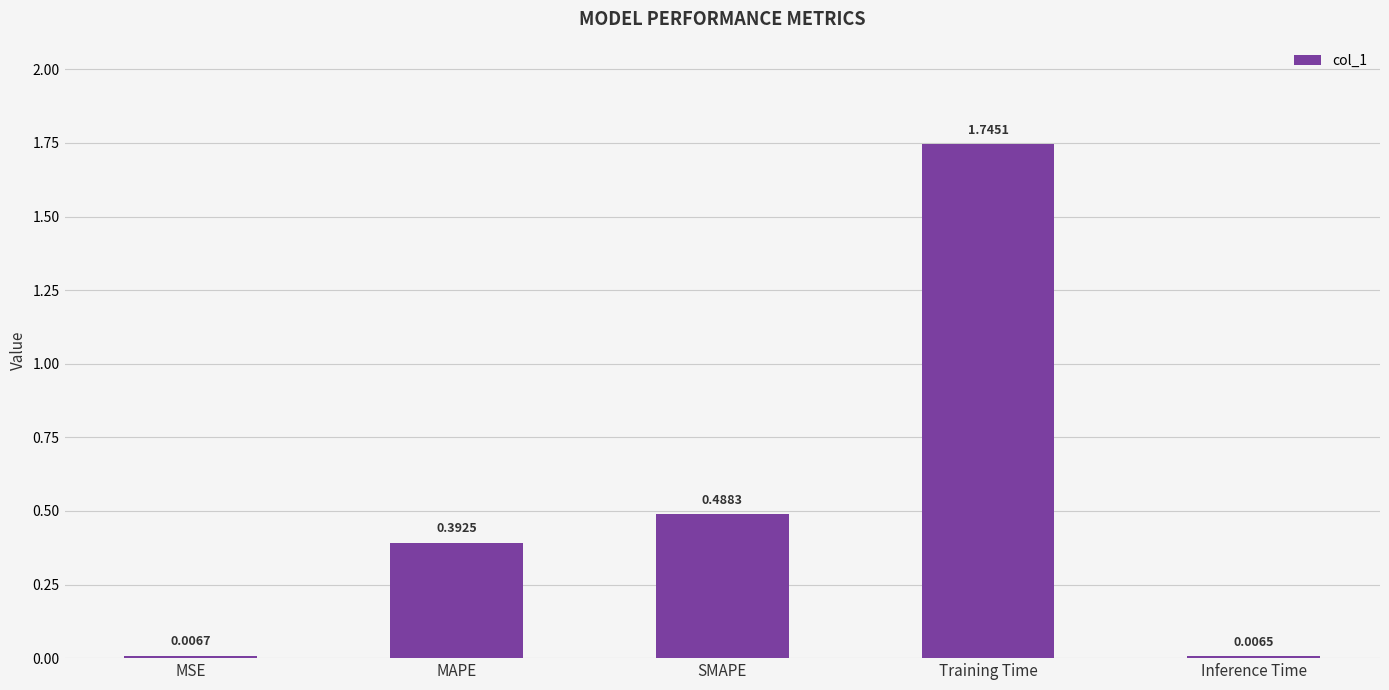

What is the change in value from MSE to Training Time?

+1.7